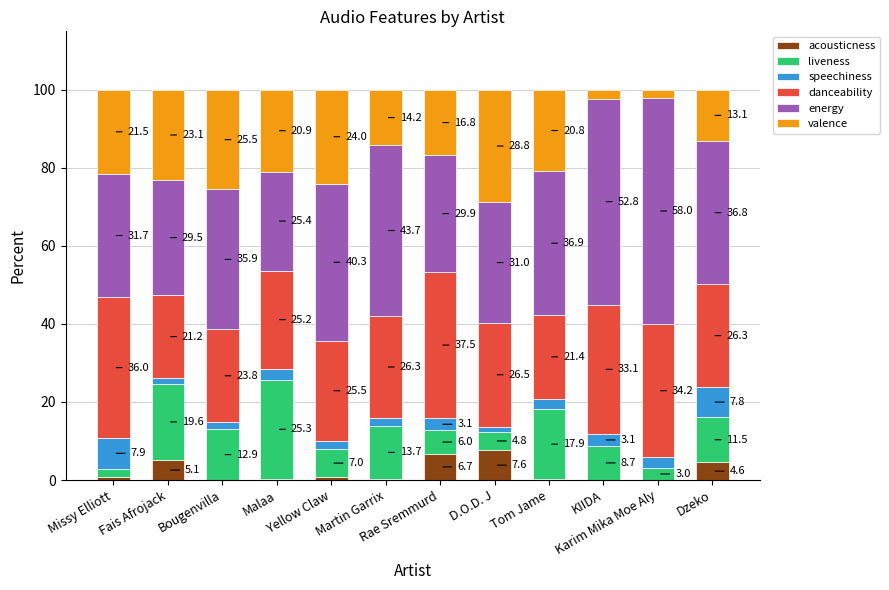

What is the highest value of the acousticness series?

7.6